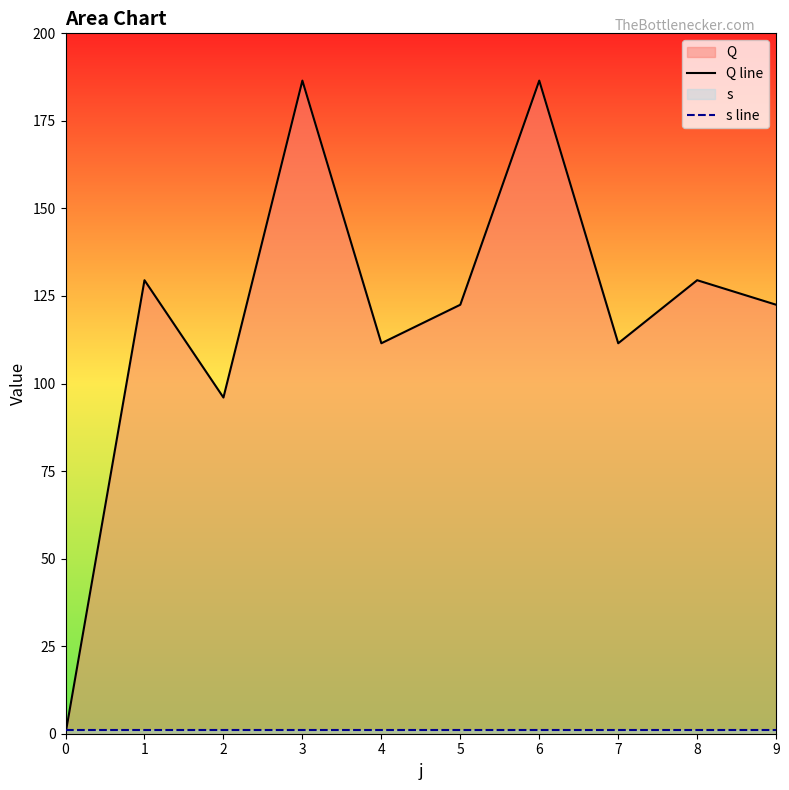

How many series are shown in this chart?

2